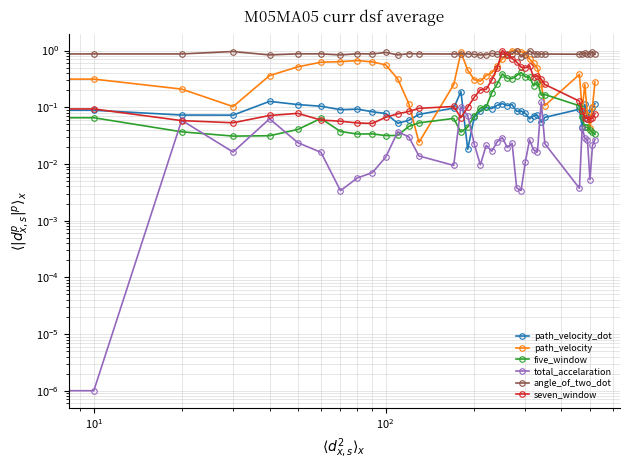

Does the chart display data point markers on the line(s)?

Yes